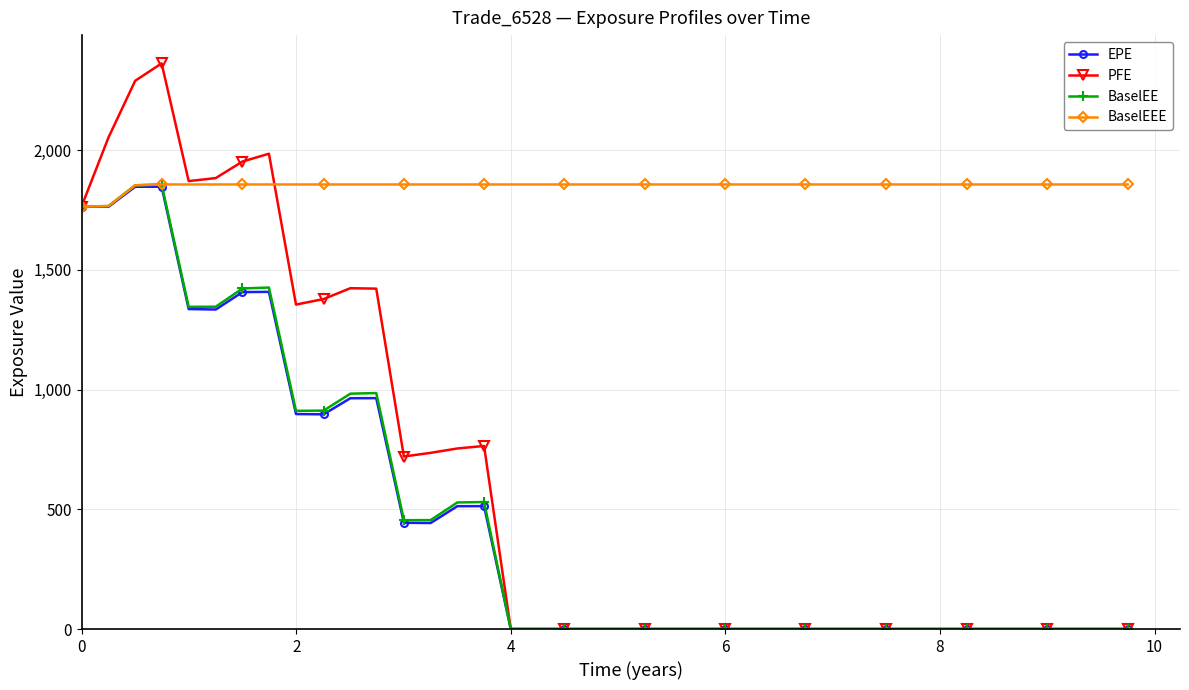

What is the value of the BaselEE point at the 5th from the left?

1345.4